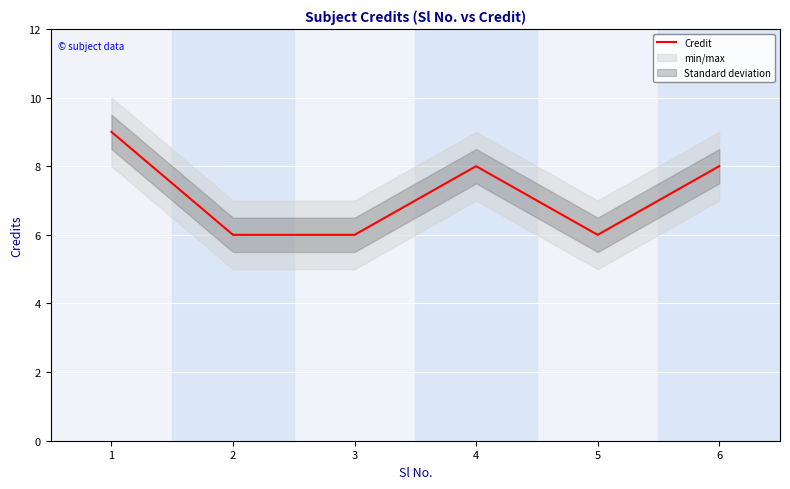

How many values are below 8?

3